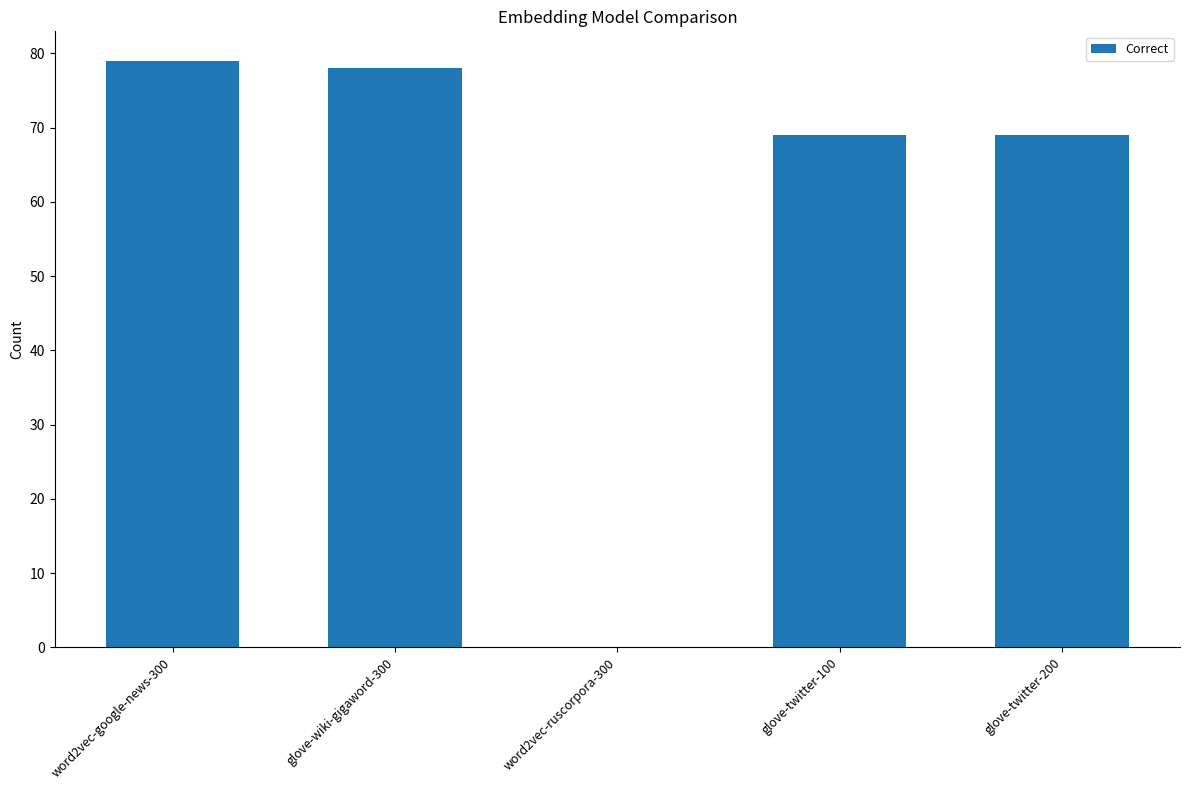

What is the ratio of the value at glove-twitter-100 to the value at word2vec-google-news-300?

0.9